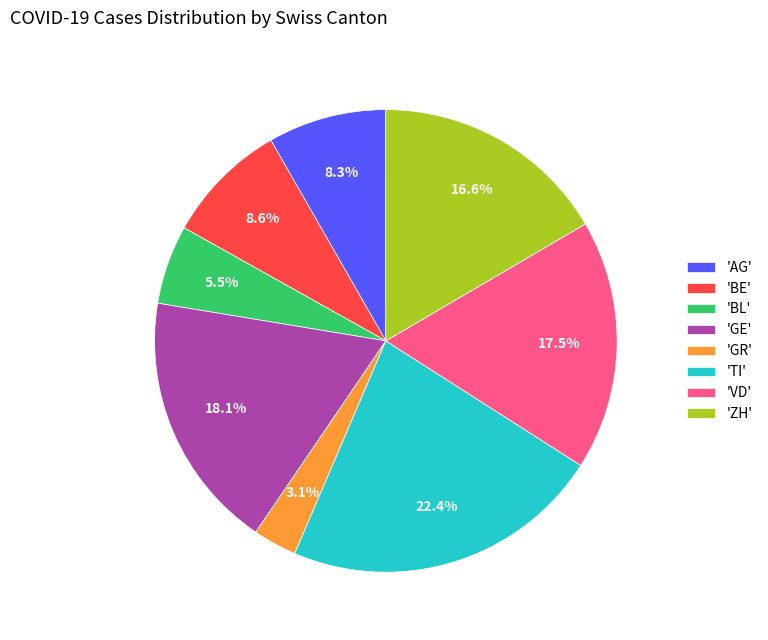

Is there any slice that represents more than half of the pie?

No